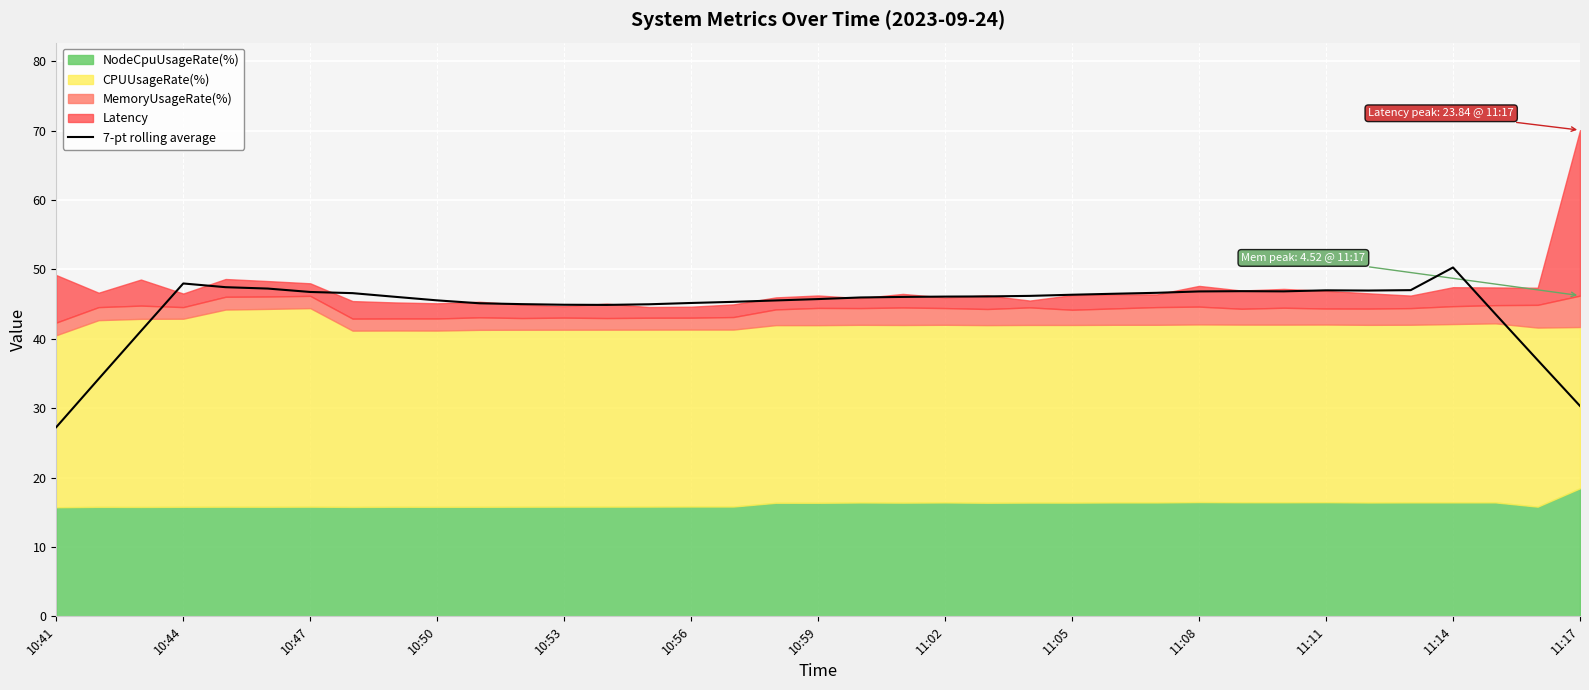

The value of 7-pt rolling average at 11:02 is 46.1. True or false?

True